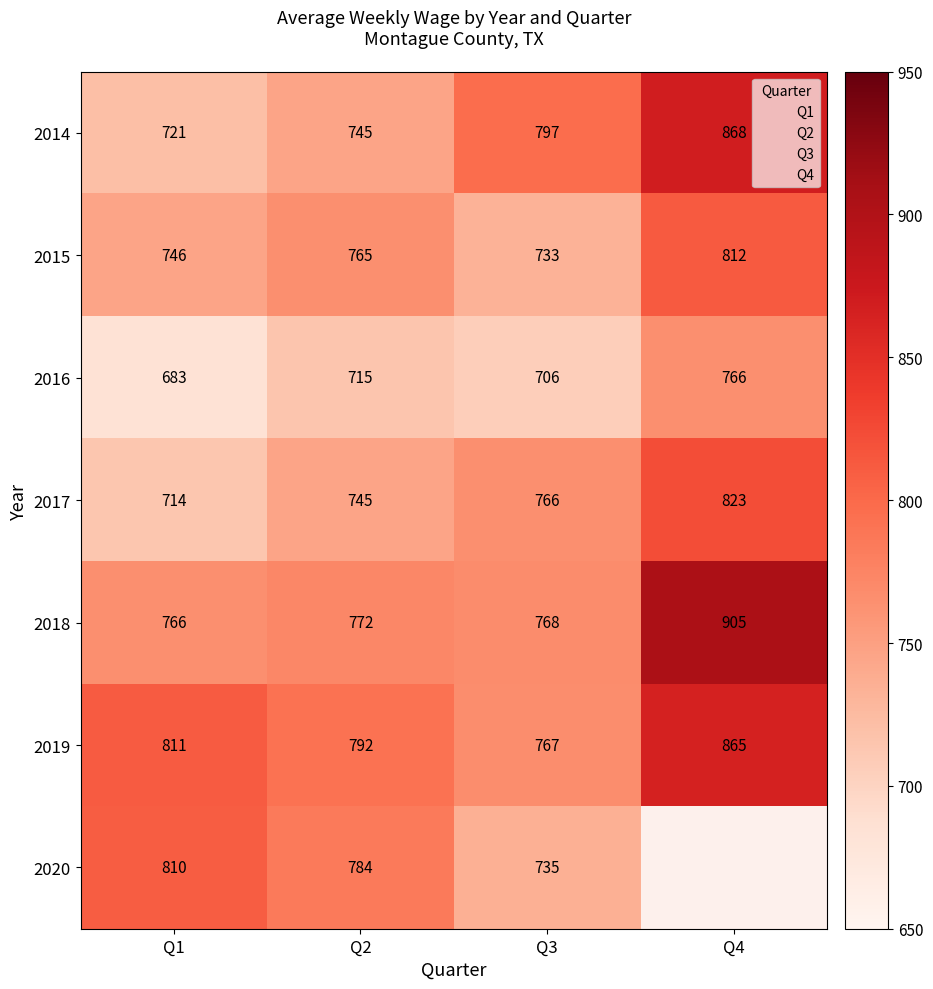

At 2019, list the series in order from largest to smallest.

Q4, Q1, Q2, Q3